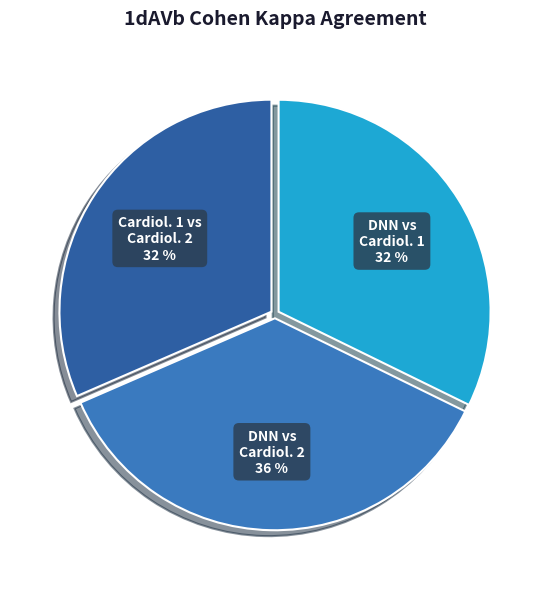

To the nearest percent, what is the combined percentage of DNN vs Cardiol. 1 and DNN vs Cardiol. 2?

68%